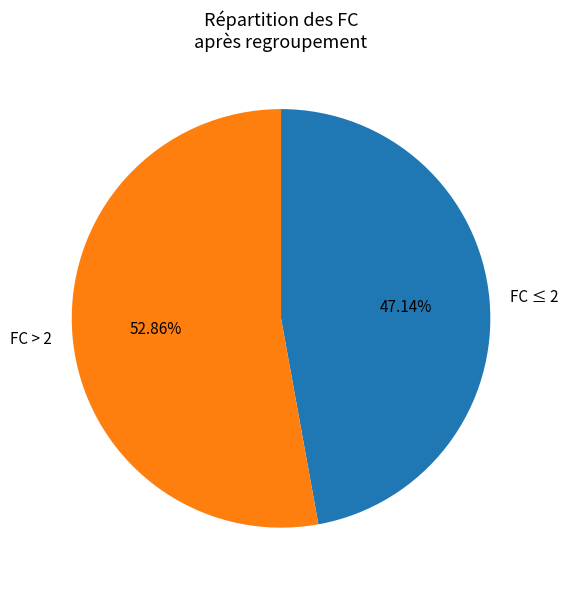

What is the ratio of the value at FC ≤ 2 to the value at FC > 2?

0.9